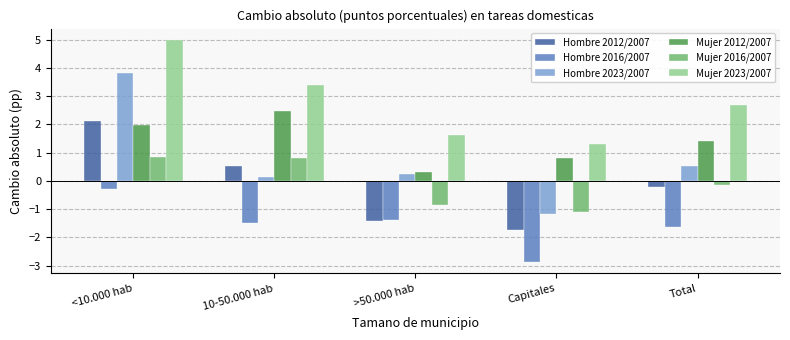

What is the sum of all Mujer 2012/2007 values?

7.0